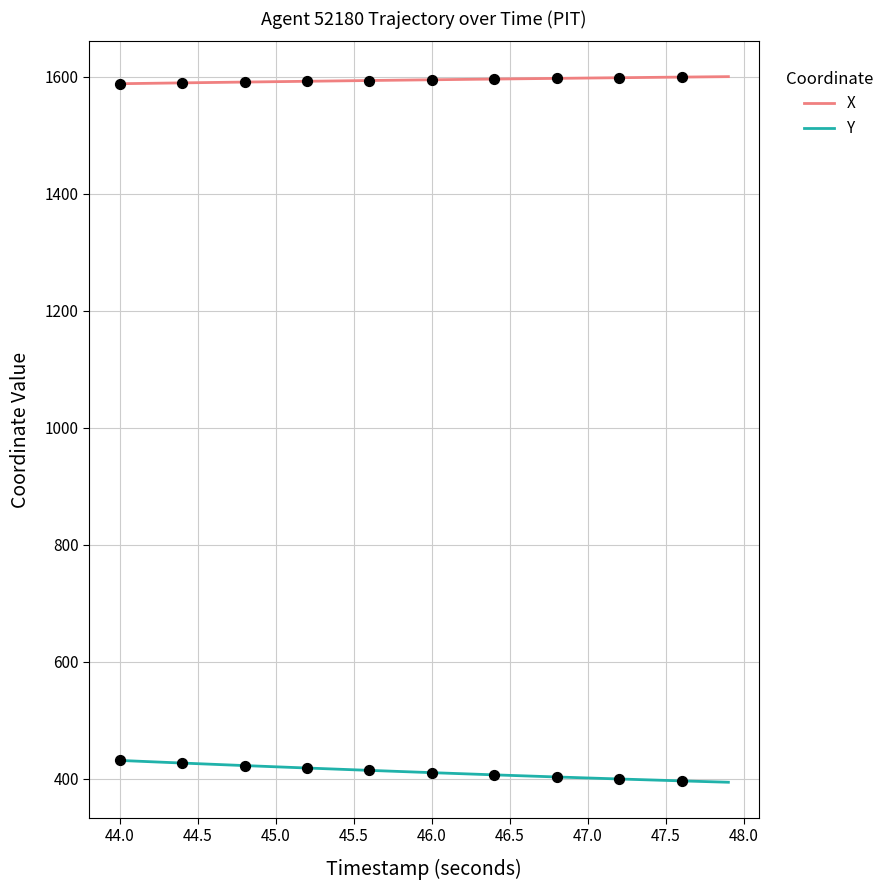

True or false: Y and X intersect in this chart.

False